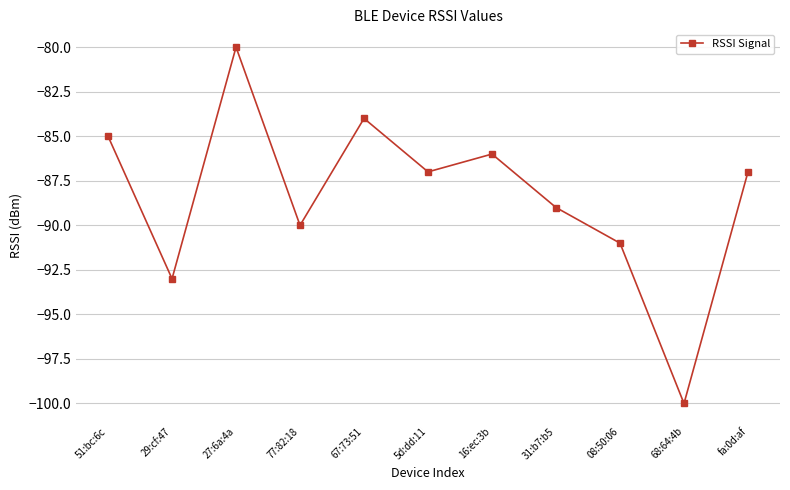

True or false: the data shows -22 at 77:82:18.

False